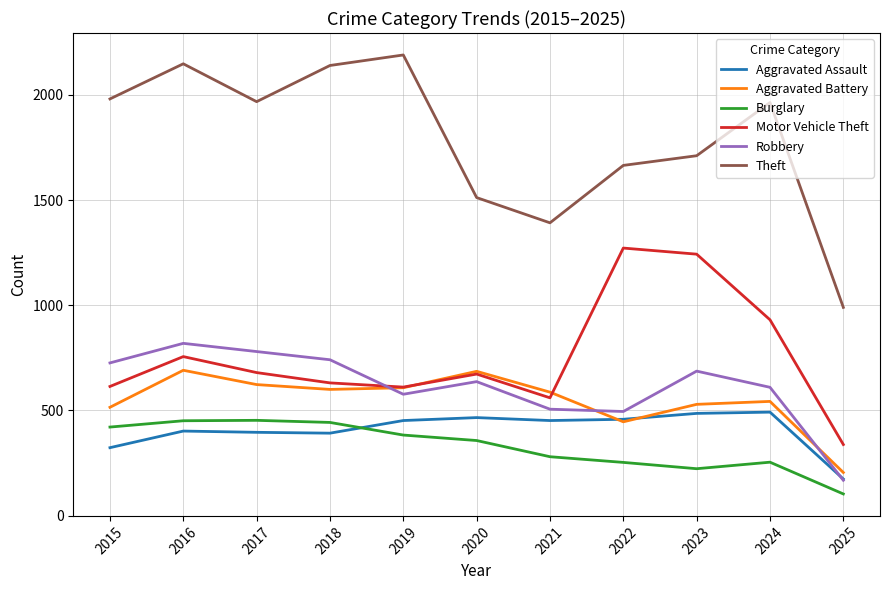

Which series has the largest total across all categories?

Theft